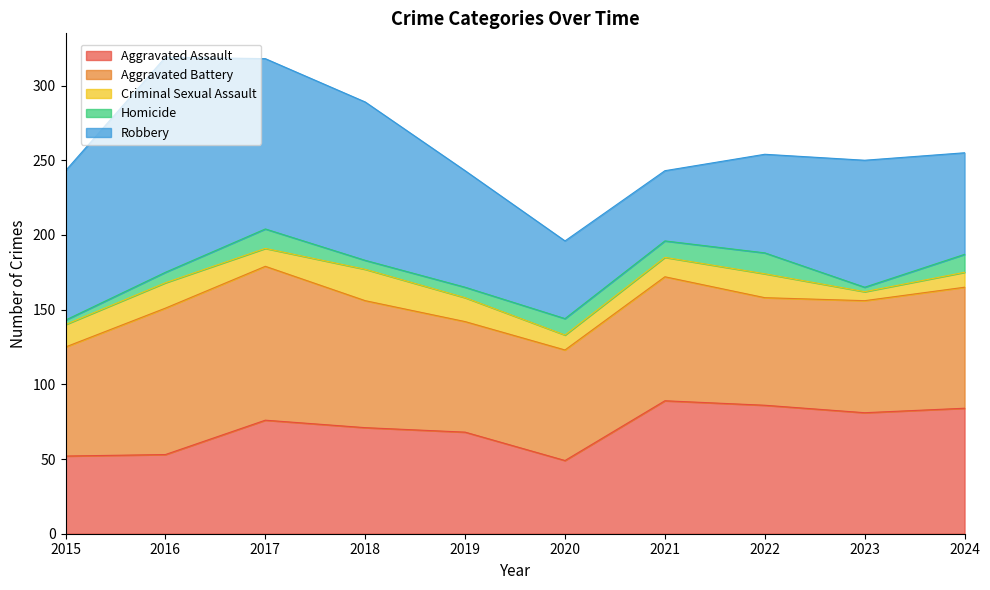

True or false: Aggravated Battery and Homicide cross at least once.

False